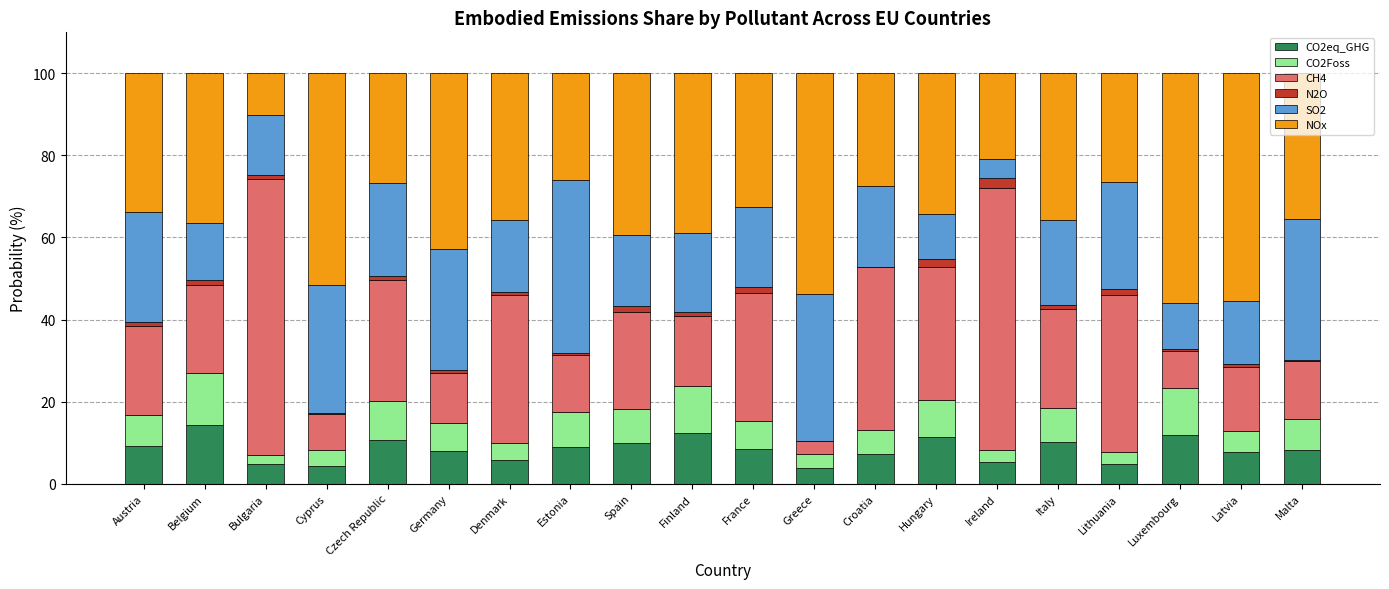

What is the sum of all CO2eq_GHG values?

167.1